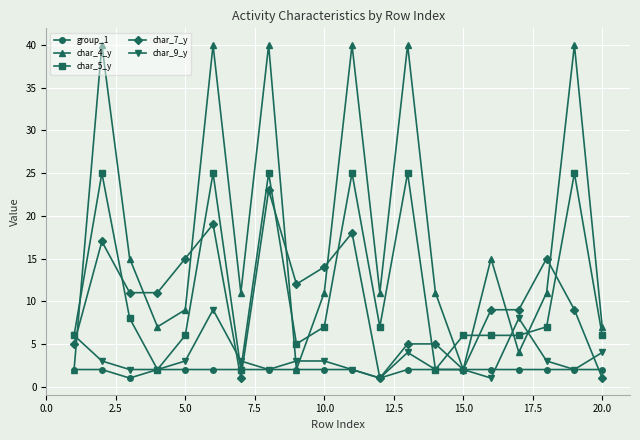

True or false: char_7_y has more than 1 interior local peaks.

True